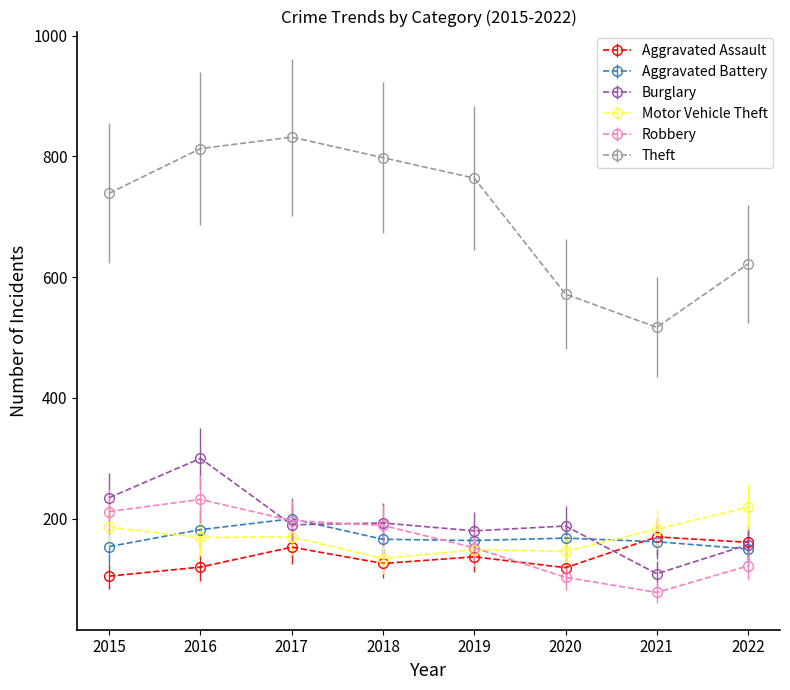

The Burglary series shows 171 at 2016. True or false?

False